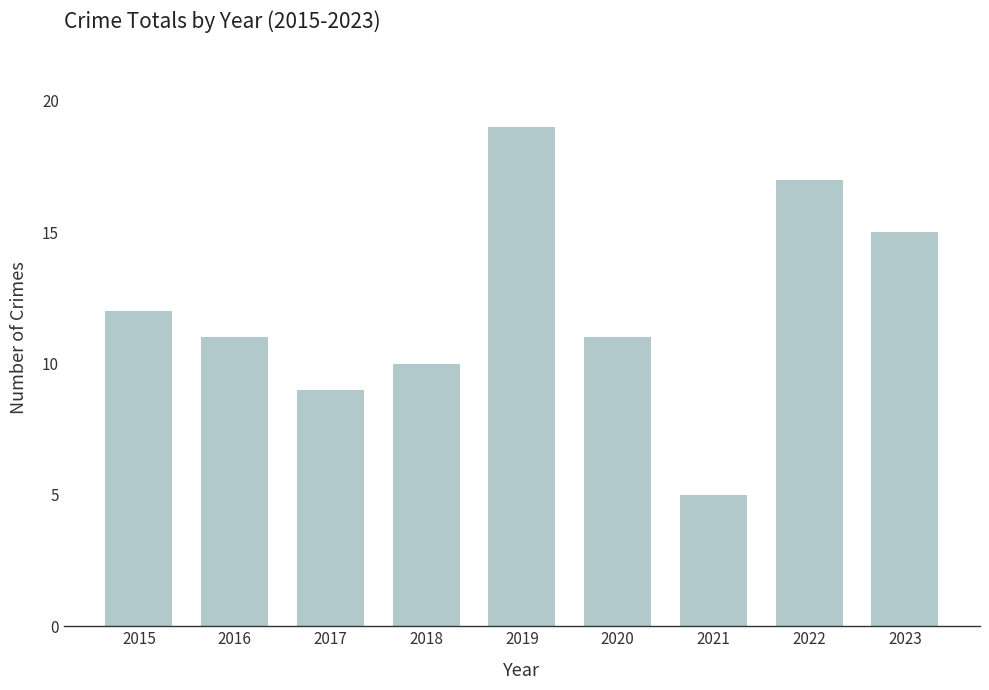

Reading left to right, list all the values displayed in this chart.

12	11	9	10	19	11	5	17	15